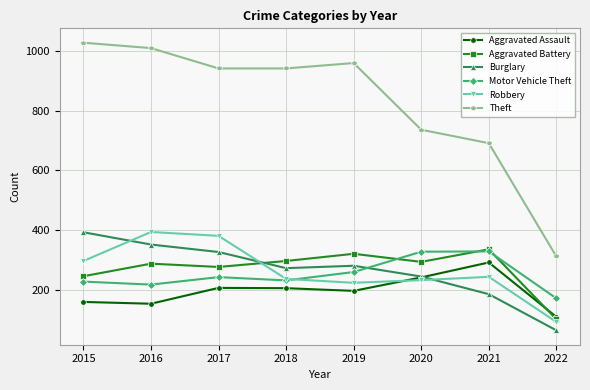

What is the value of the Aggravated Assault point at the 7th from the left?

292